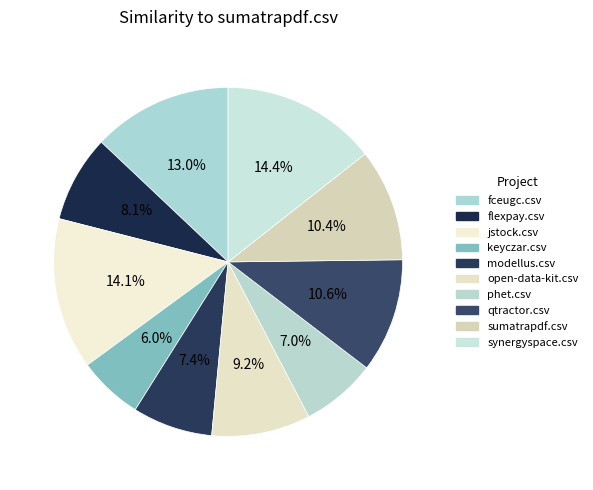

Count the number of slices in the pie.

10